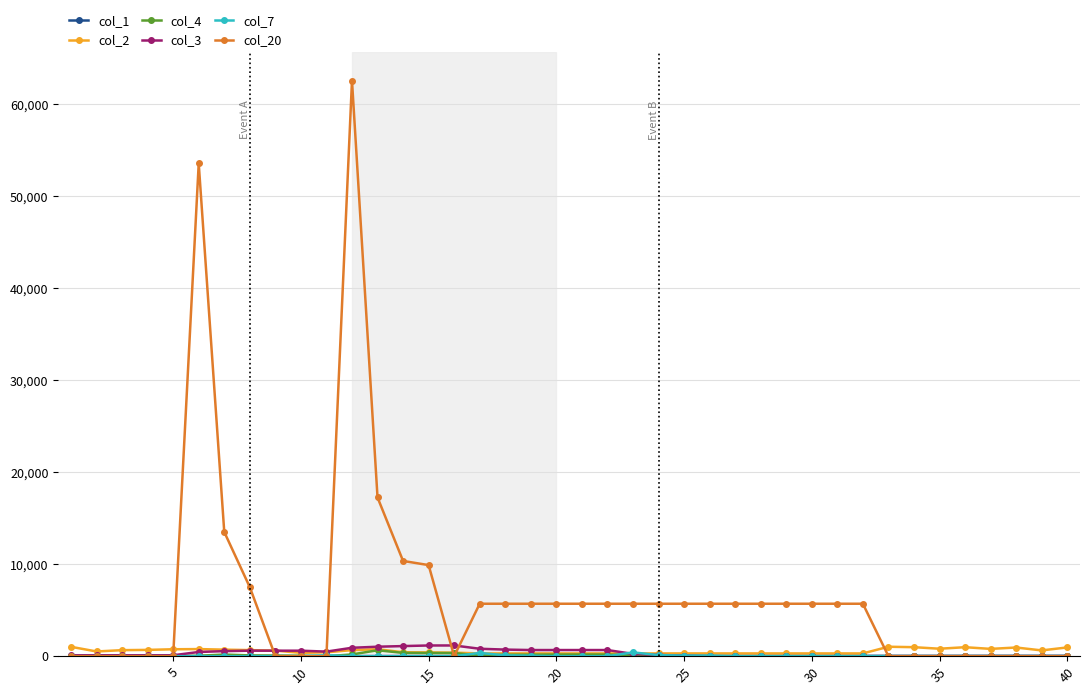

How many values in the col_3 series are below 100?

16